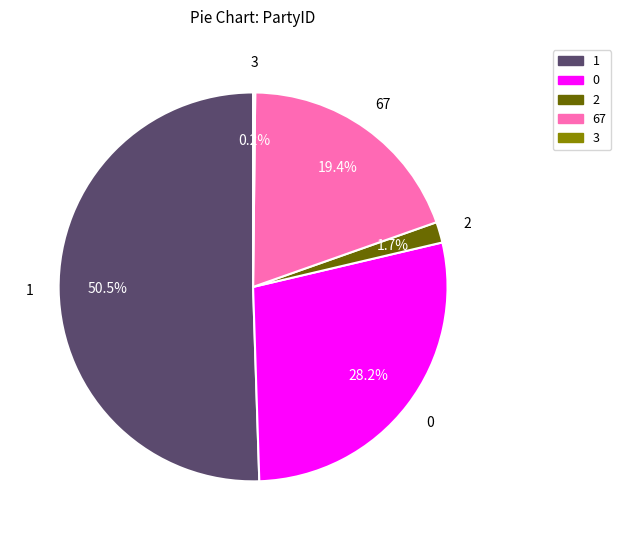

How much of the chart is everything except 0?

71.8%